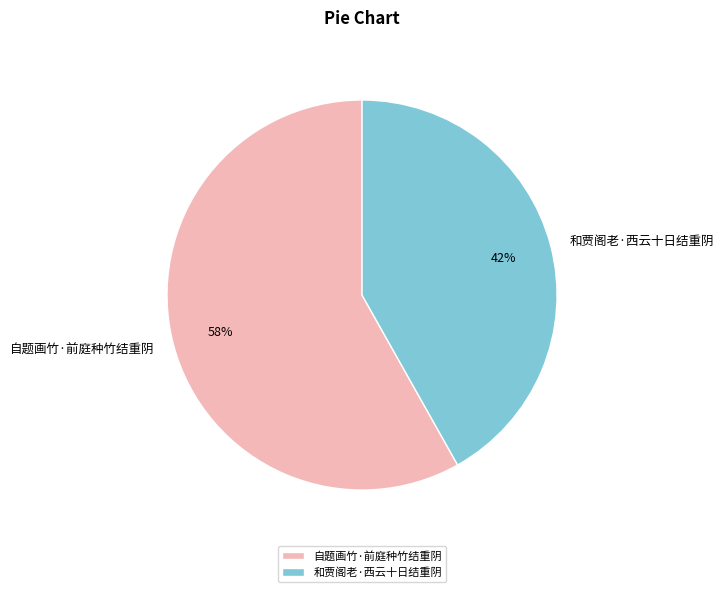

Between 和贾阁老·西云十日结重阴 and 自题画竹·前庭种竹结重阴, which is larger?

自题画竹·前庭种竹结重阴